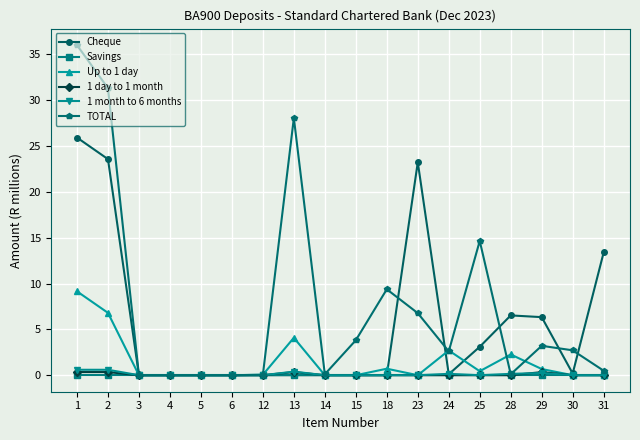

What is the value of the 1 month to 6 months point at the 15th from the left?

0.2